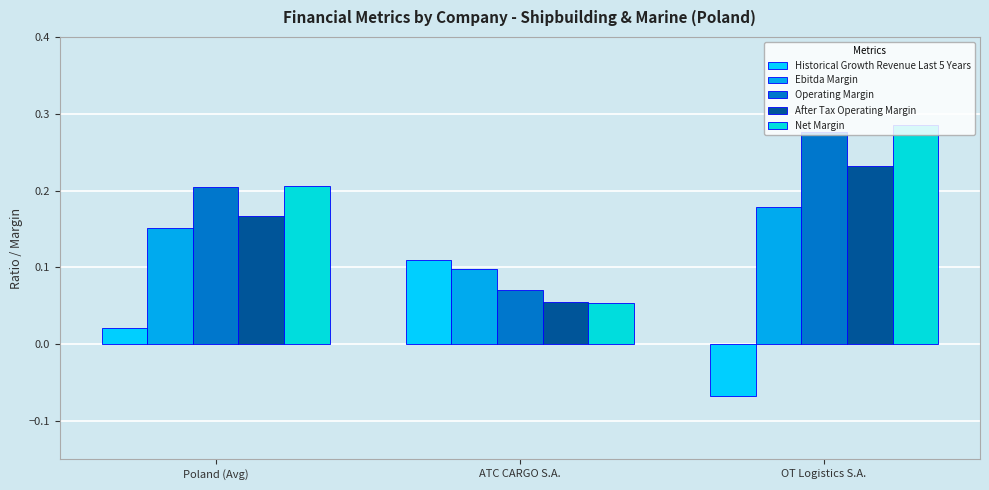

How many groups of bars are there?

3